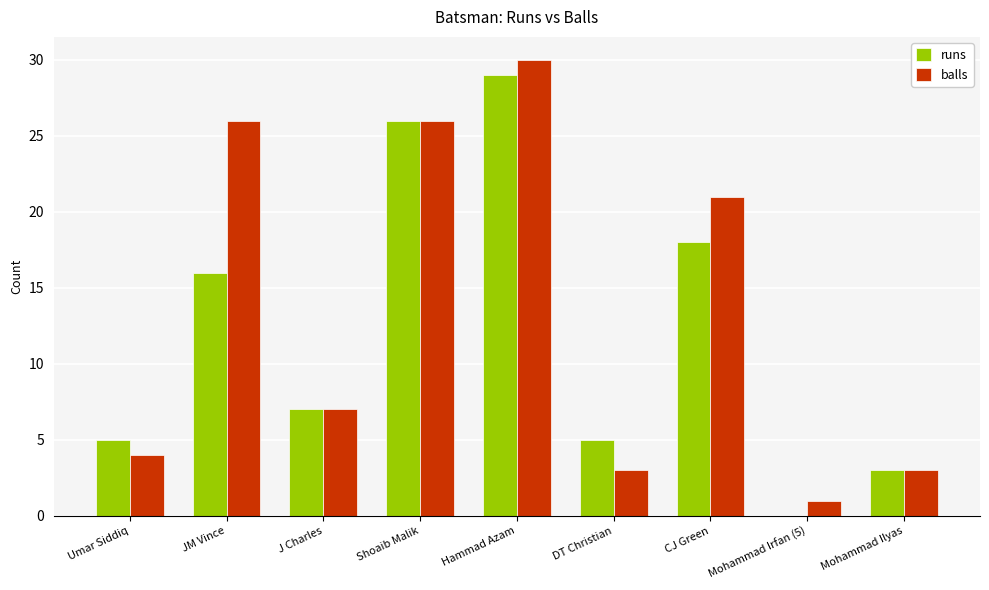

At which label does runs reach its peak?

Hammad Azam